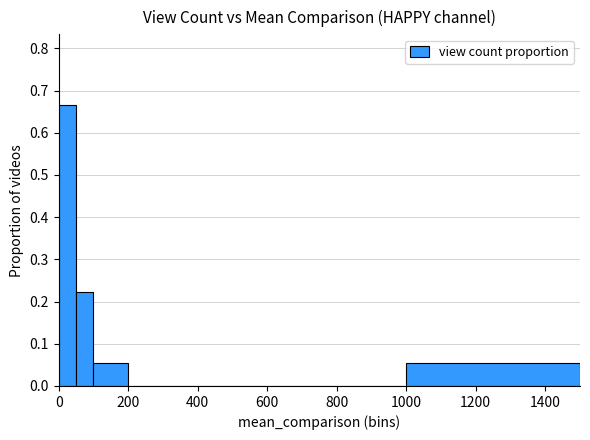

What is the sum of all values?

1.0